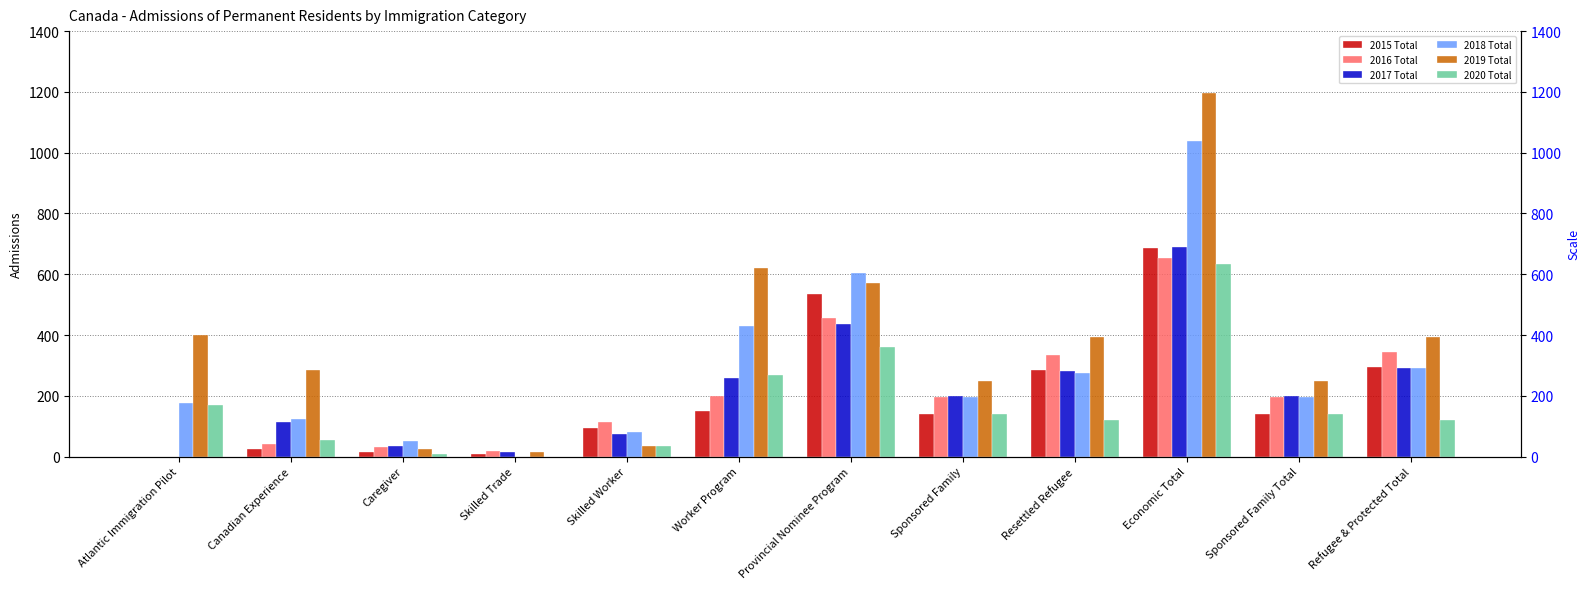

Which series has the widest spread of values?

2019 Total